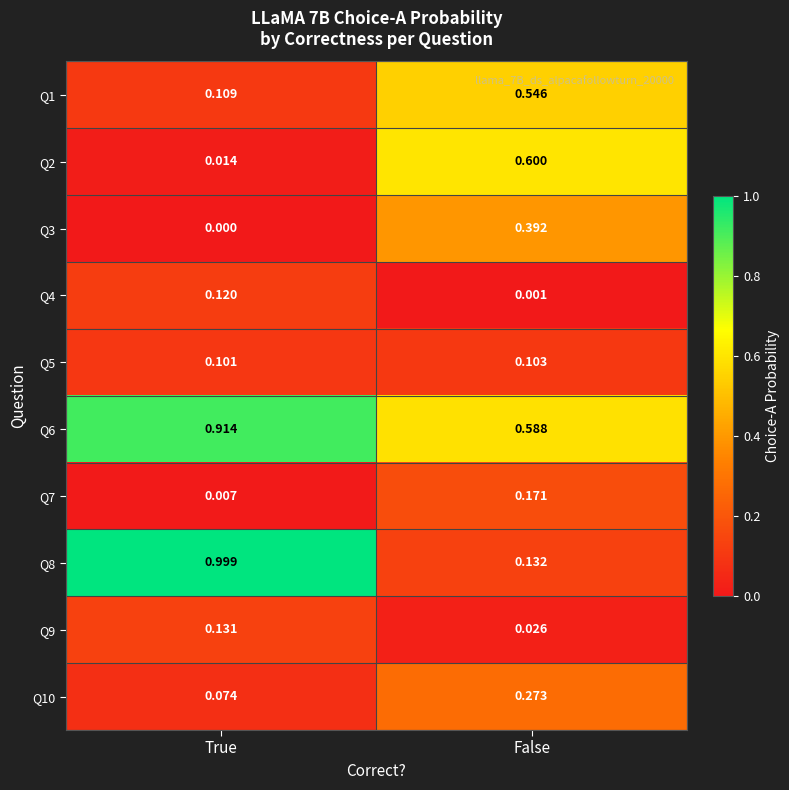

Which category has the lowest value in the Q3 series?

True